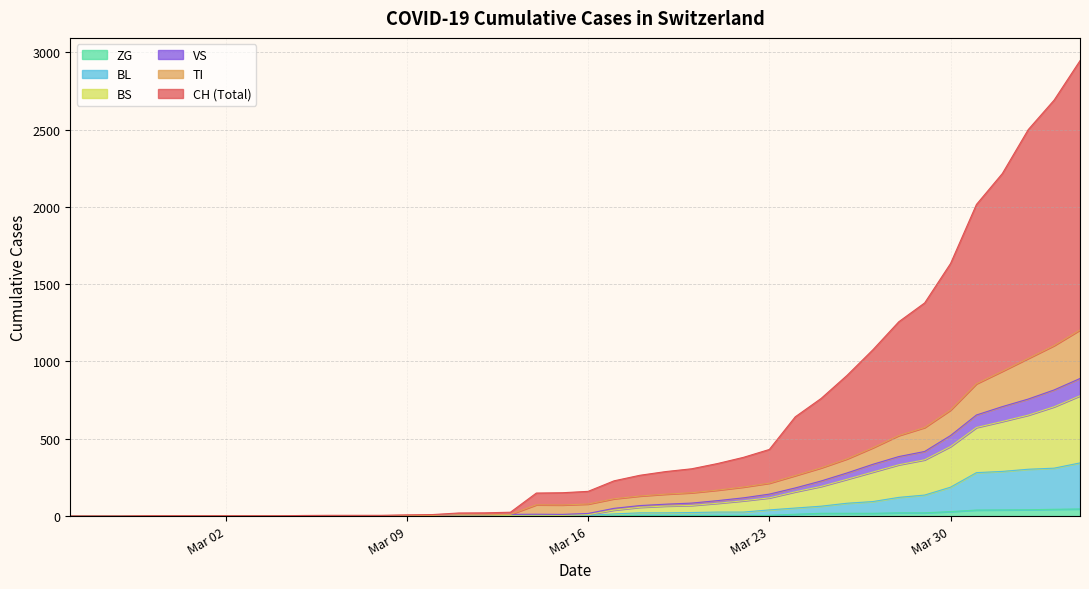

Rank the series at Mar 09 from highest to lowest value.

CH, TI, VS, BL, BS, ZG